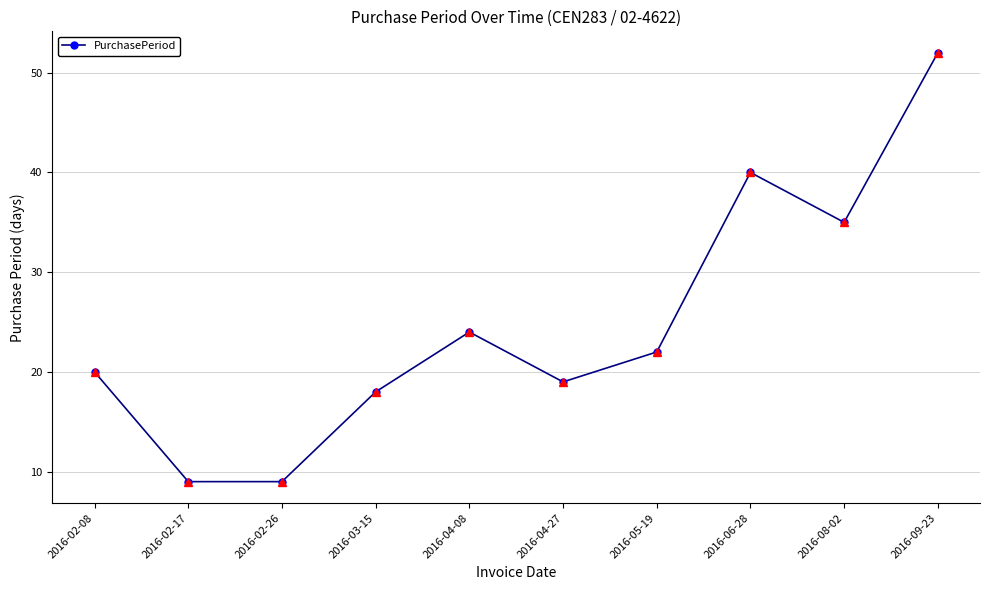

At which label does the data first exceed 22?

2016-04-08